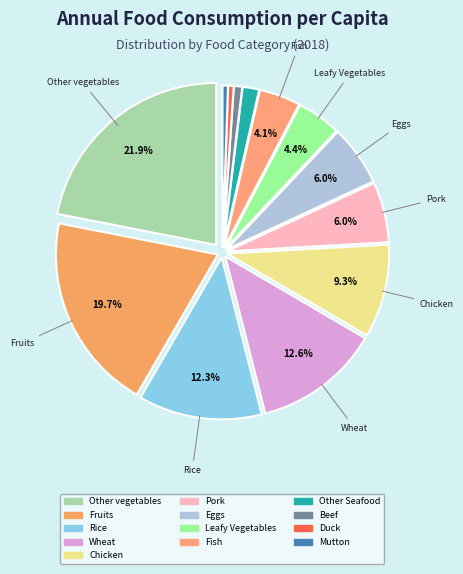

What is the largest slice in the pie chart?

Other vegetables